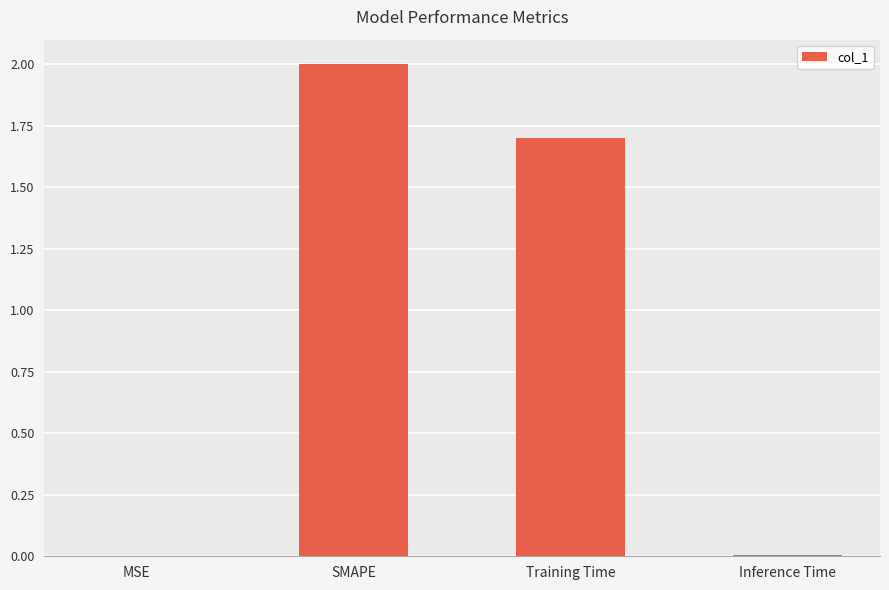

What is the sum of all values?

3.7